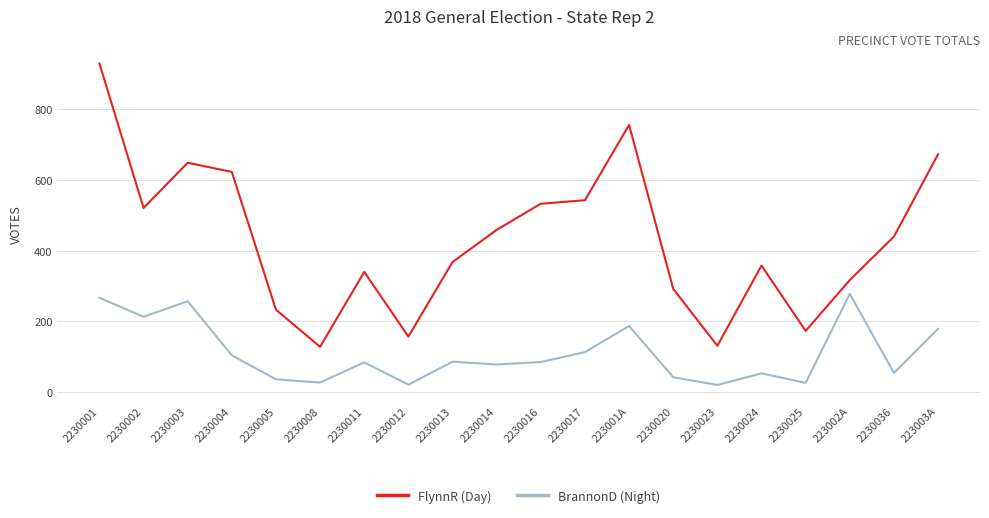

Which series has the largest range (max minus min)?

FlynnR (Day)